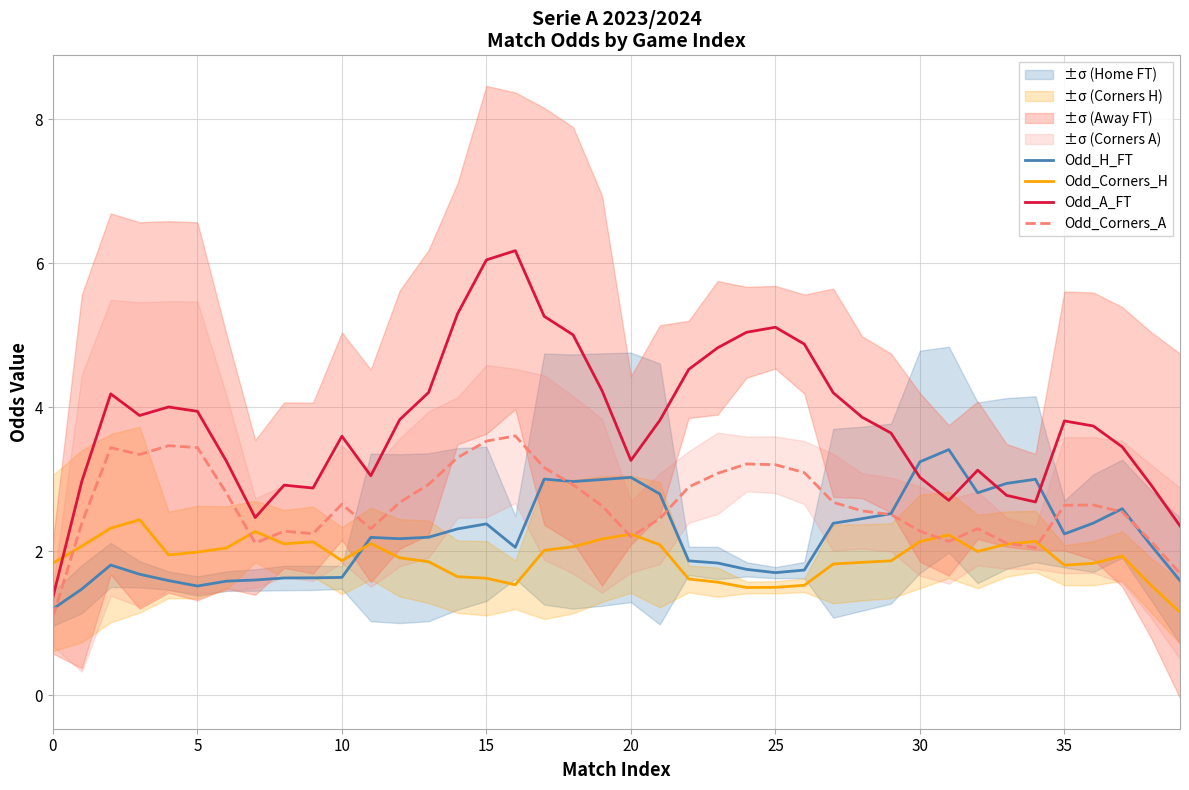

What is the difference between the highest and lowest values at 36?

1.9